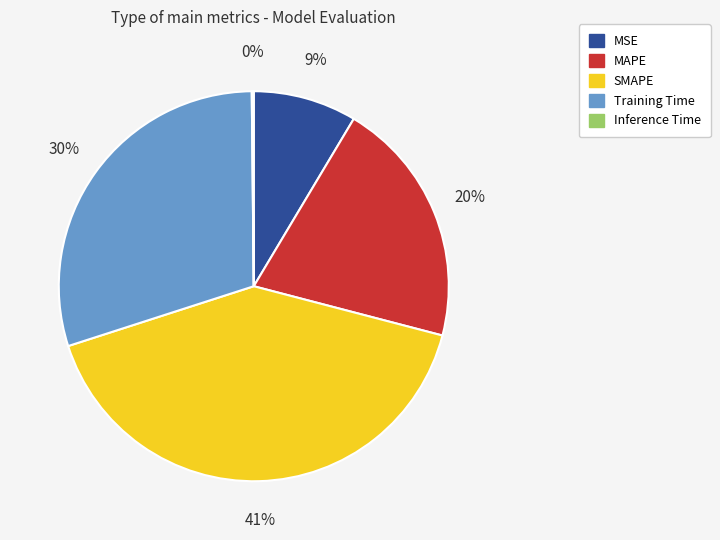

To the nearest percent, what percentage of the pie is Training Time?

30%